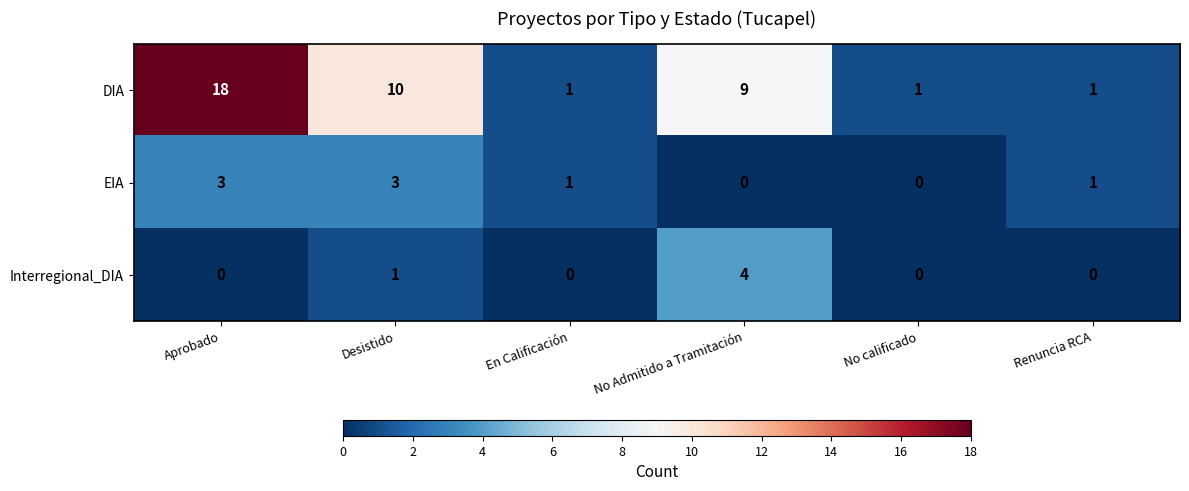

At which label does DIA first exceed 9?

Aprobado